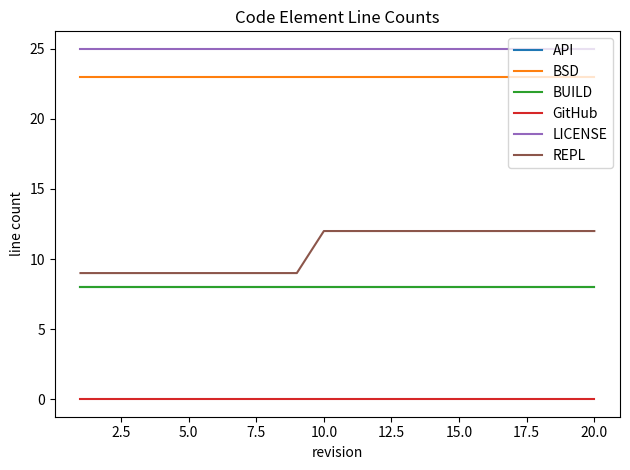

Is this an area chart (filled region under the line)?

No